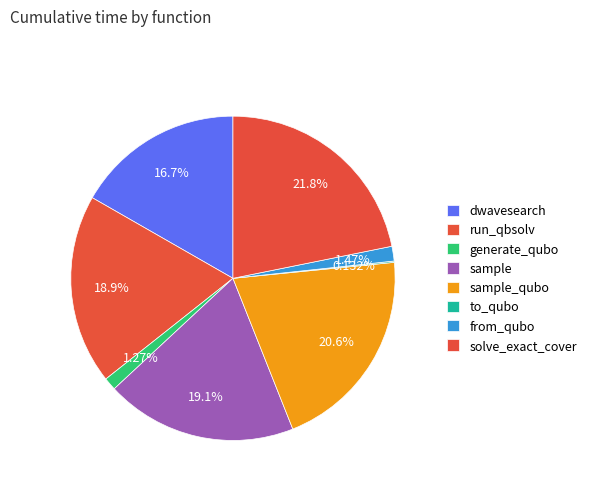

To the nearest percent, what is the difference between the largest and smallest slice percentages?

22%